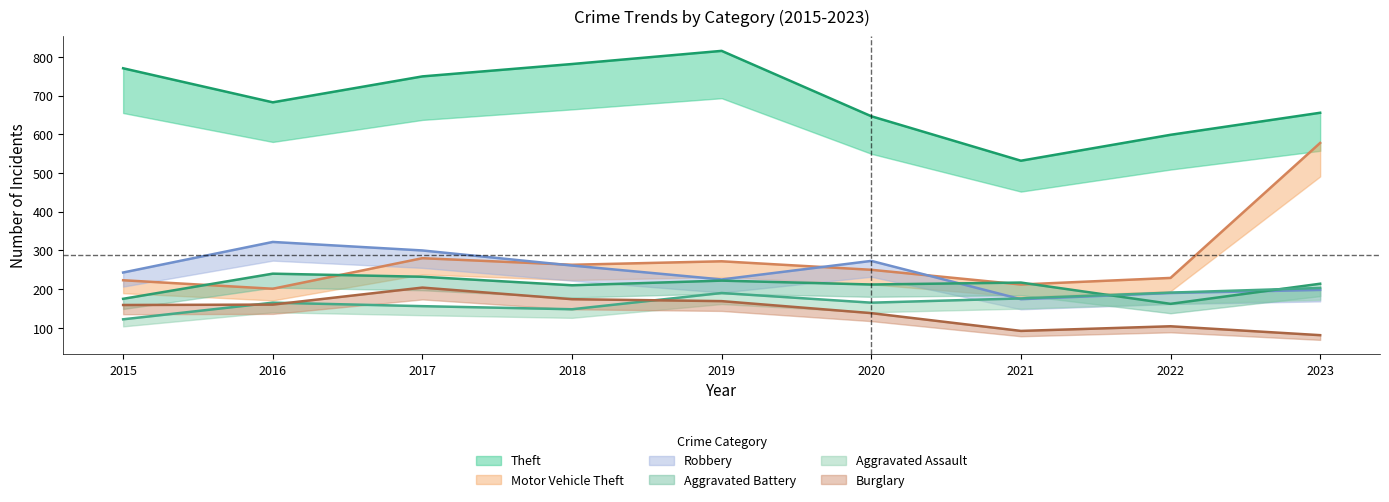

Which series has the largest total across all categories?

Theft